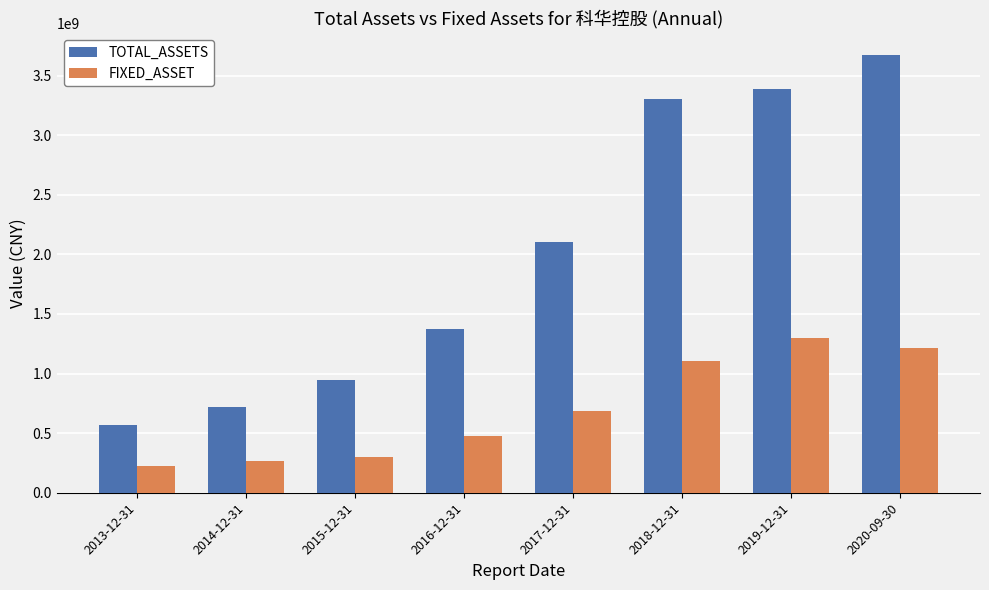

How many groups of bars are there?

8